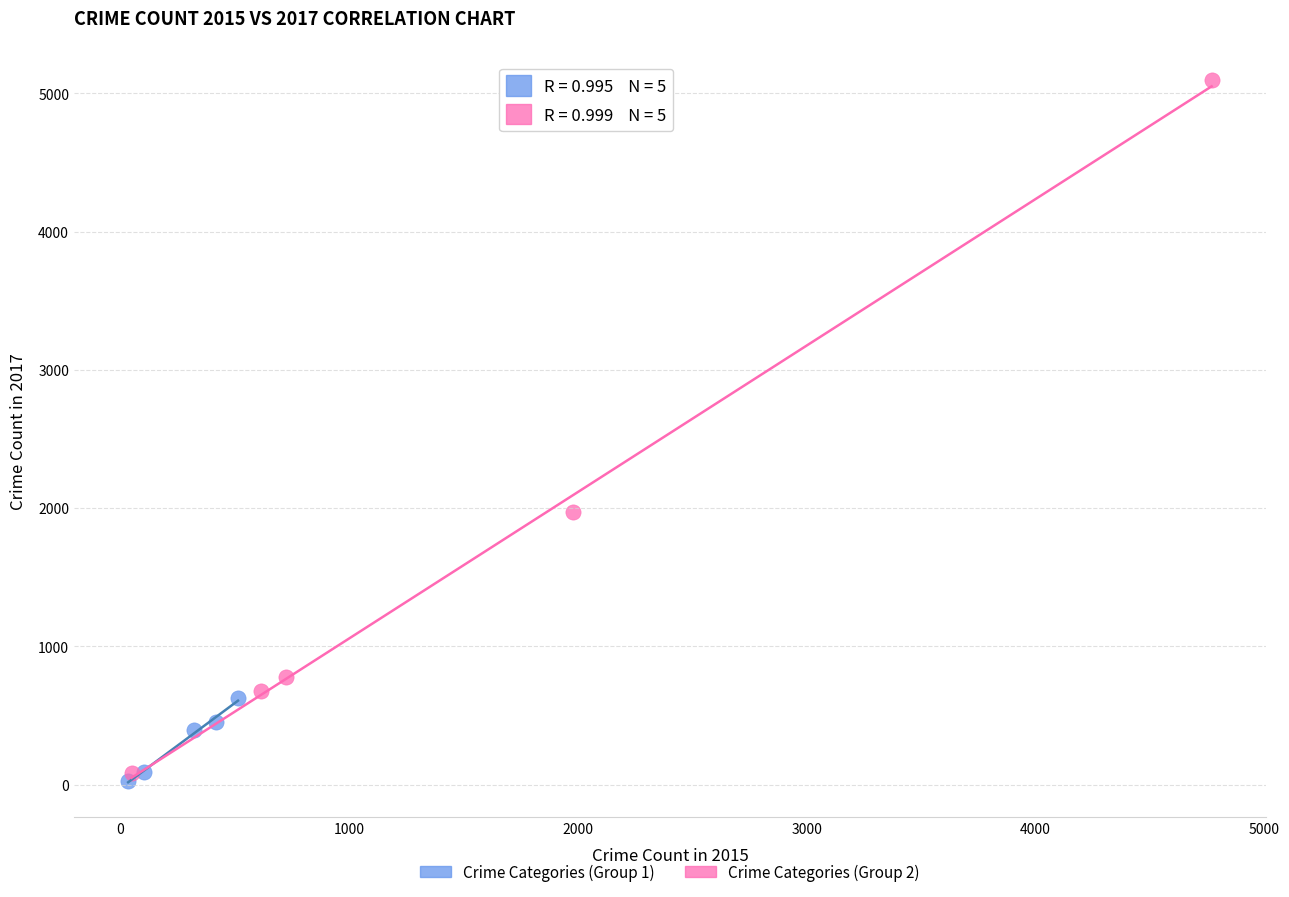

What are all the series names shown in the legend?

Crime Categories (Group 1), Crime Categories (Group 2)